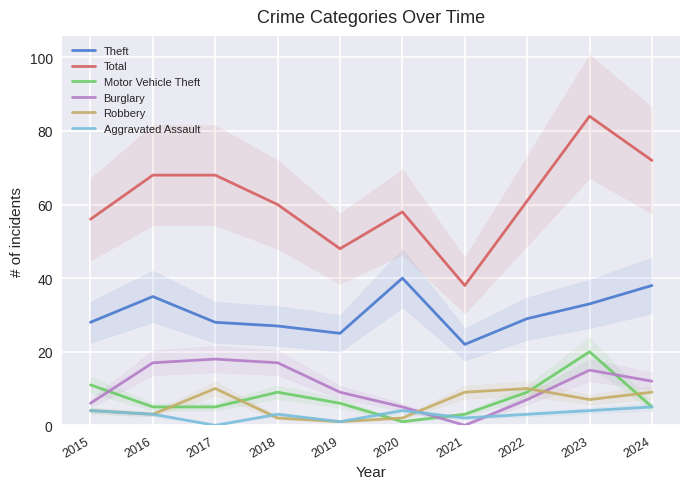

True or false: Aggravated Assault and Theft cross at least once.

False